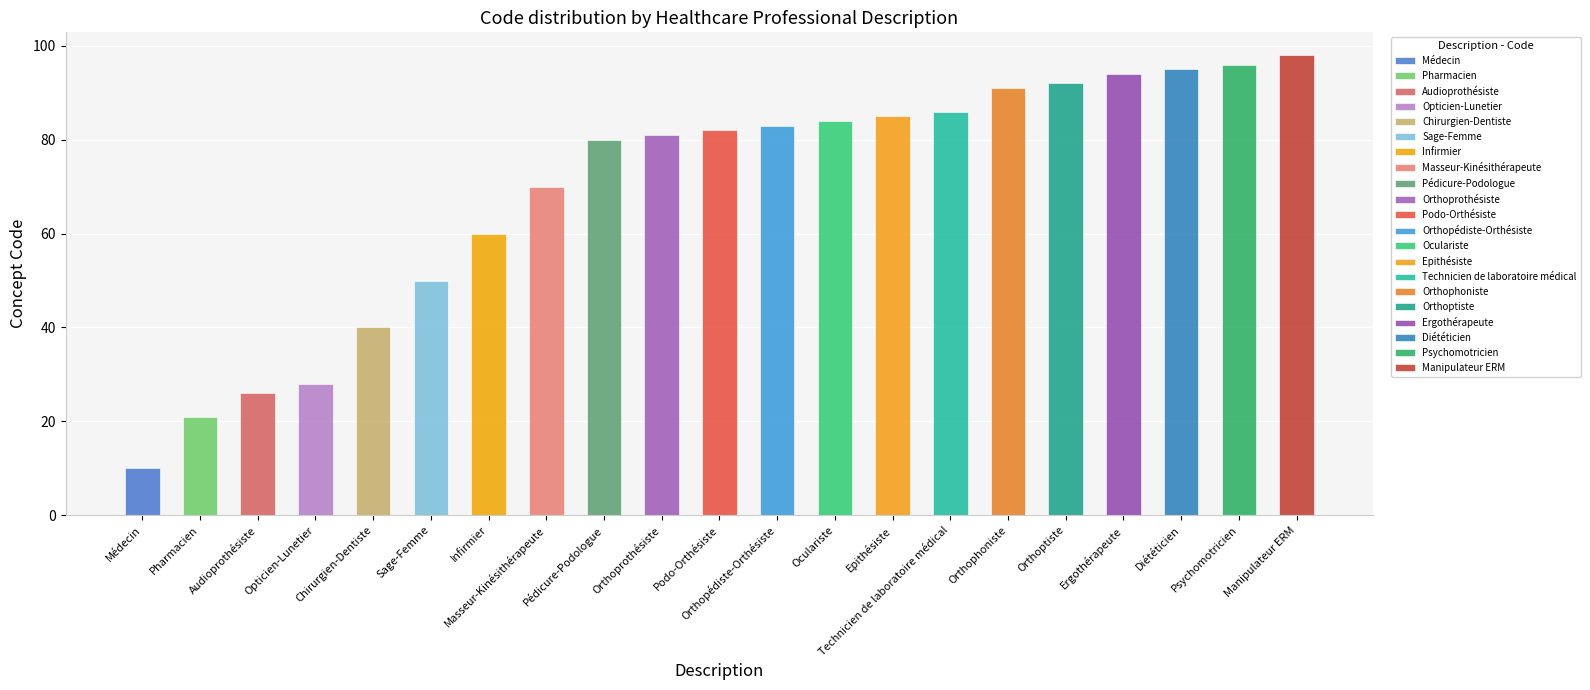

How many bars are there in total?

21